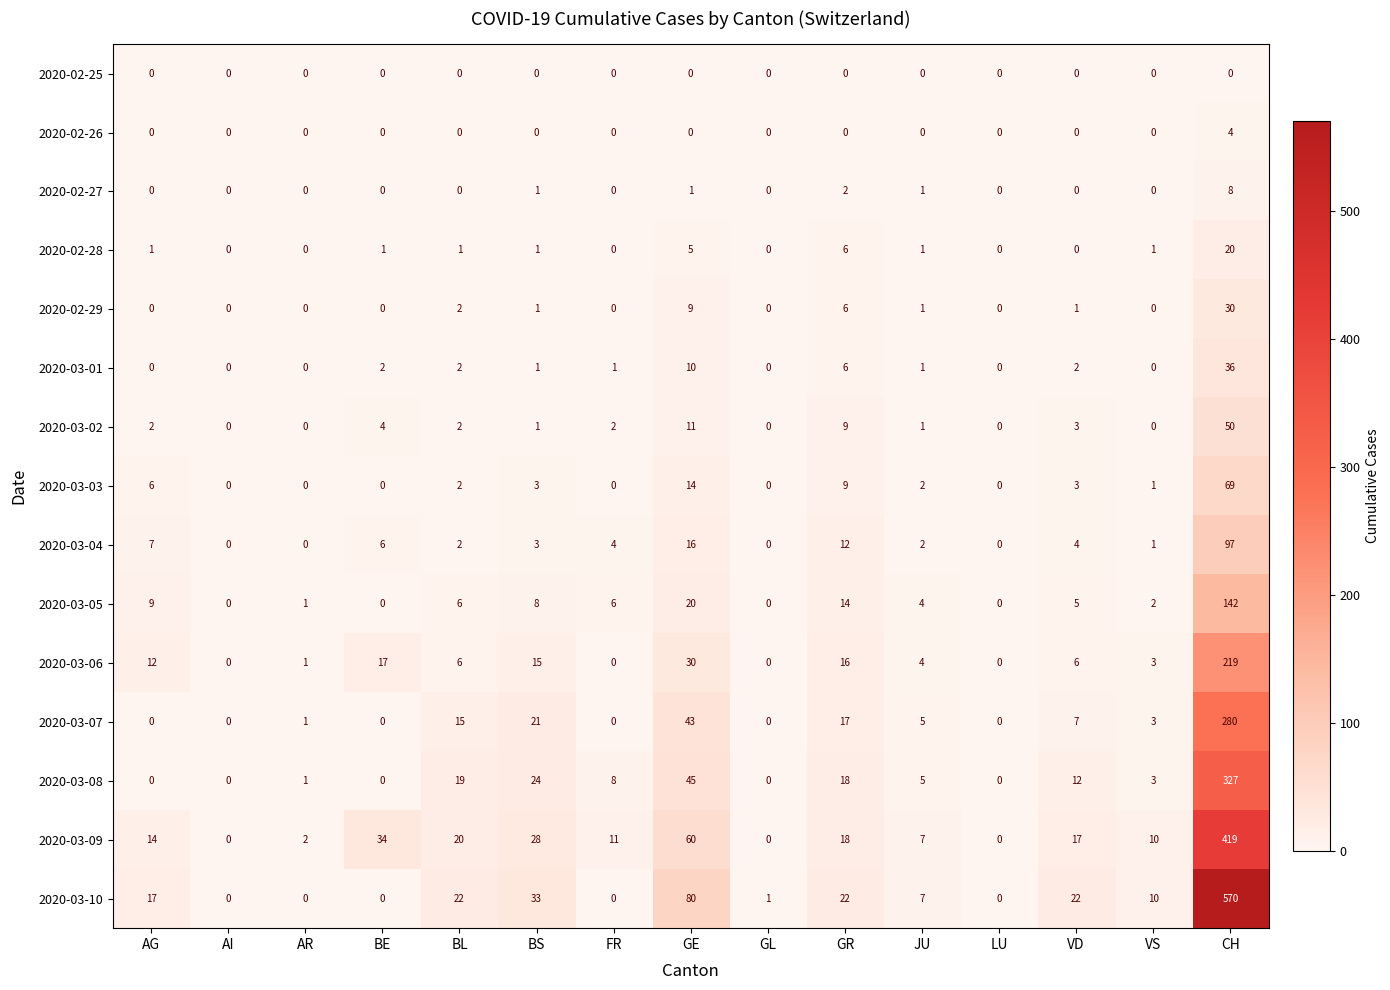

What is the greatest value displayed?

570